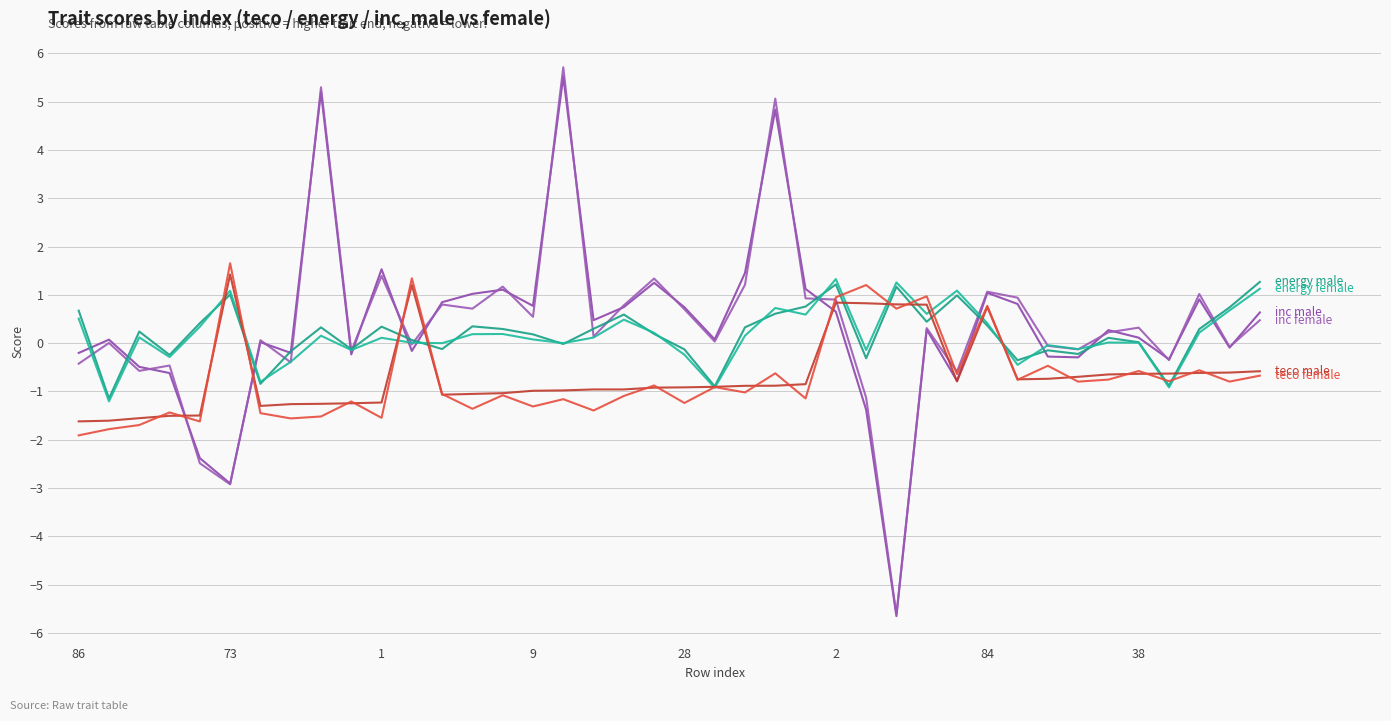

How many lines are shown in the chart?

6